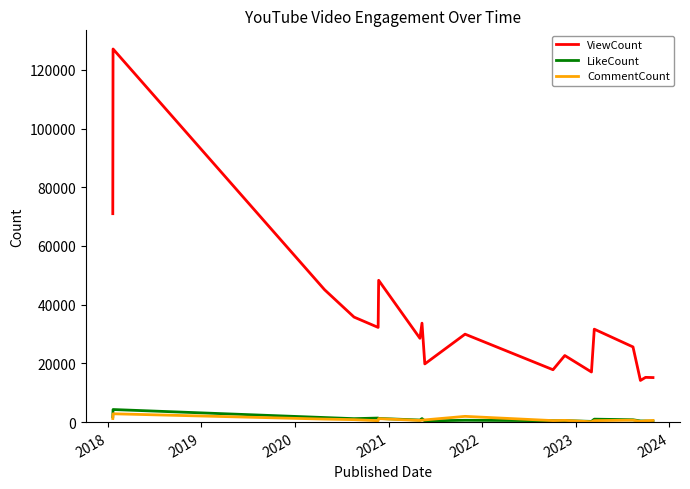

In LikeCount, how many points are lower than both neighbors (excluding endpoints)?

5